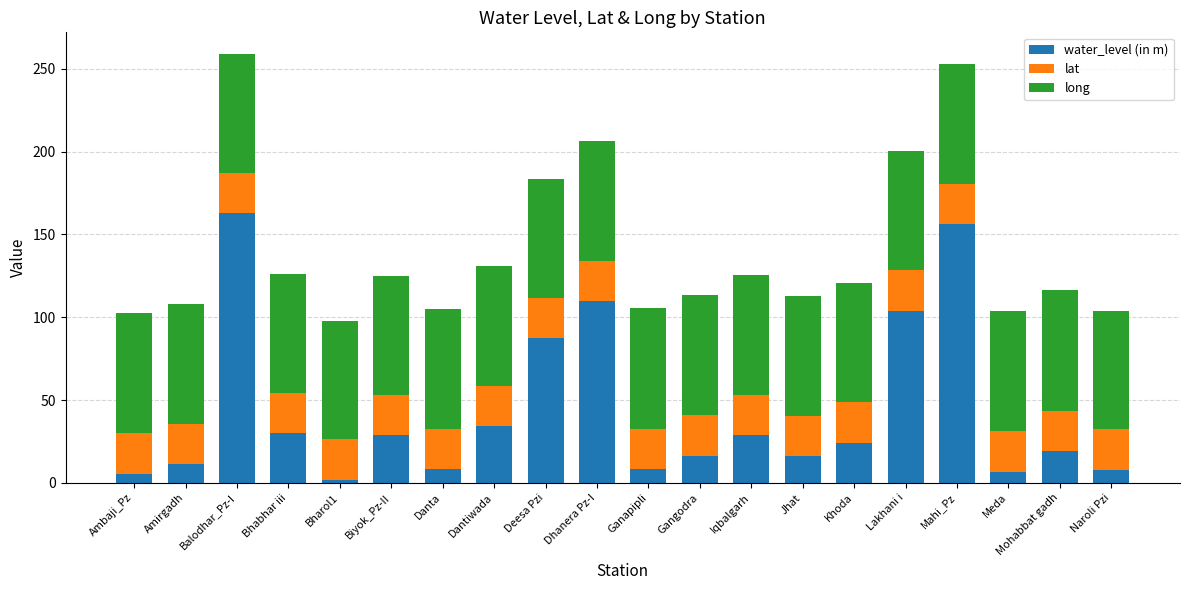

Is it true that water_level (in m) equals 17.3 at Iqbalgarh?

False